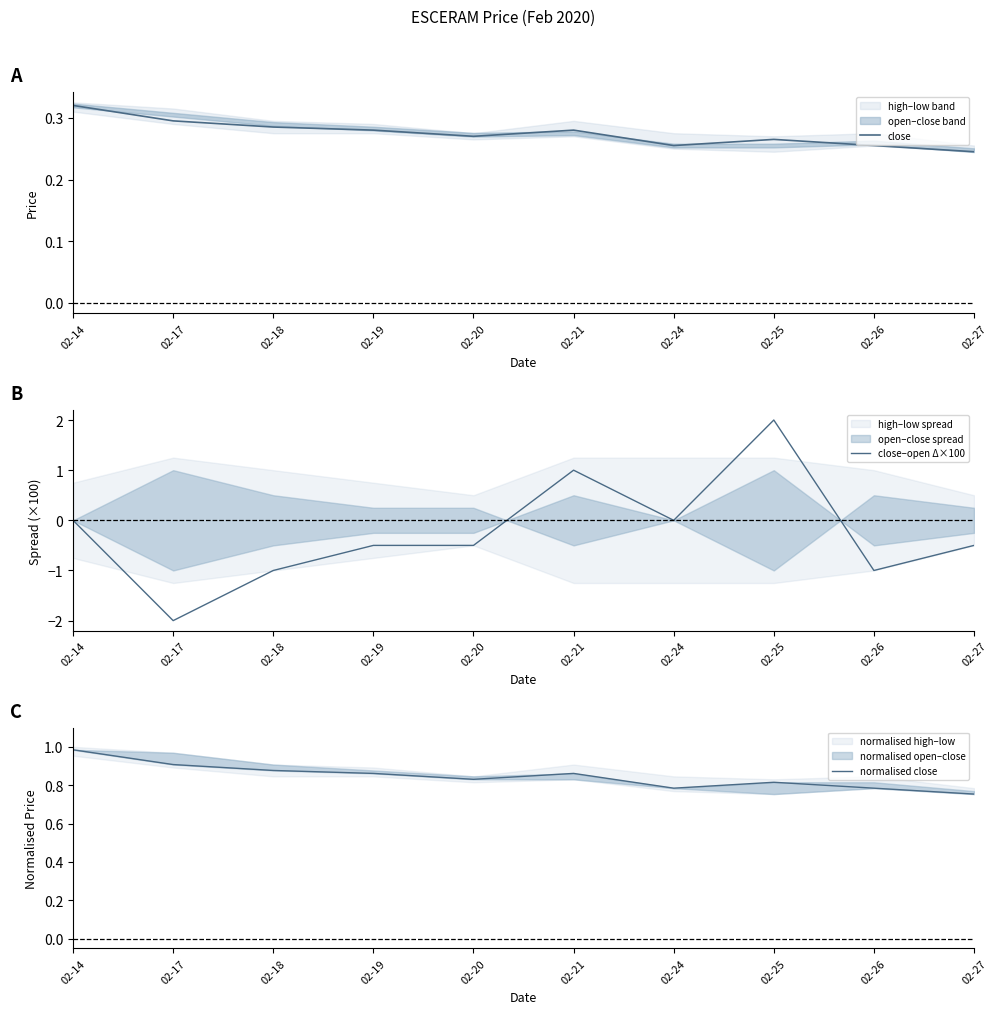

True or false: close–open Δ×100 has more than 0 interior local peaks.

True